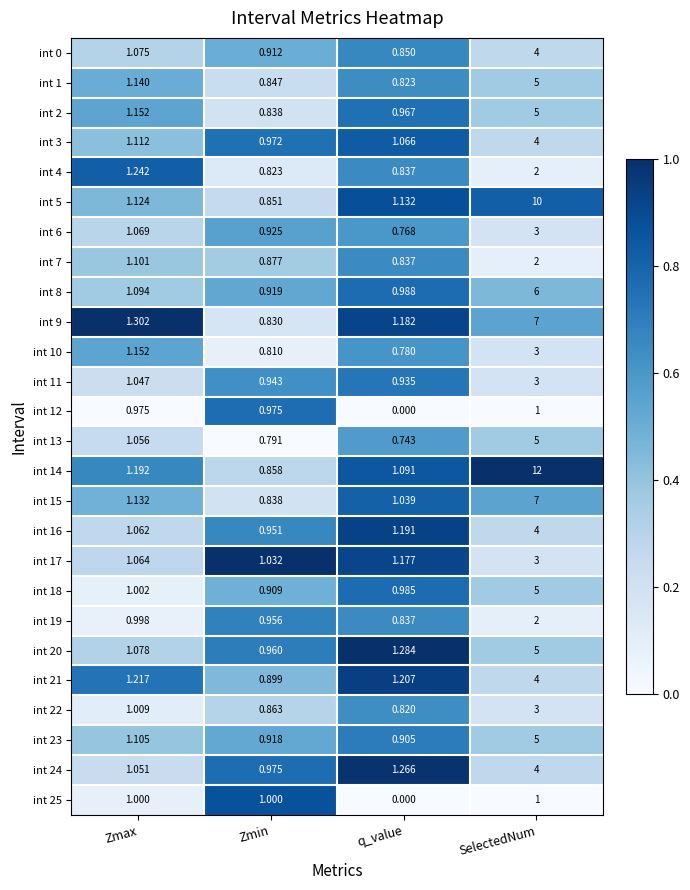

Rank the categories by int 1 value from lowest to highest.

q_value, Zmin, Zmax, SelectedNum